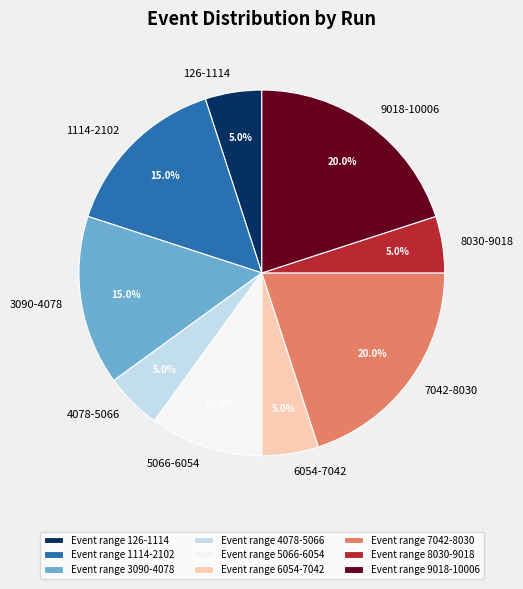

Which has a higher value, 6054-7042 or 7042-8030?

7042-8030